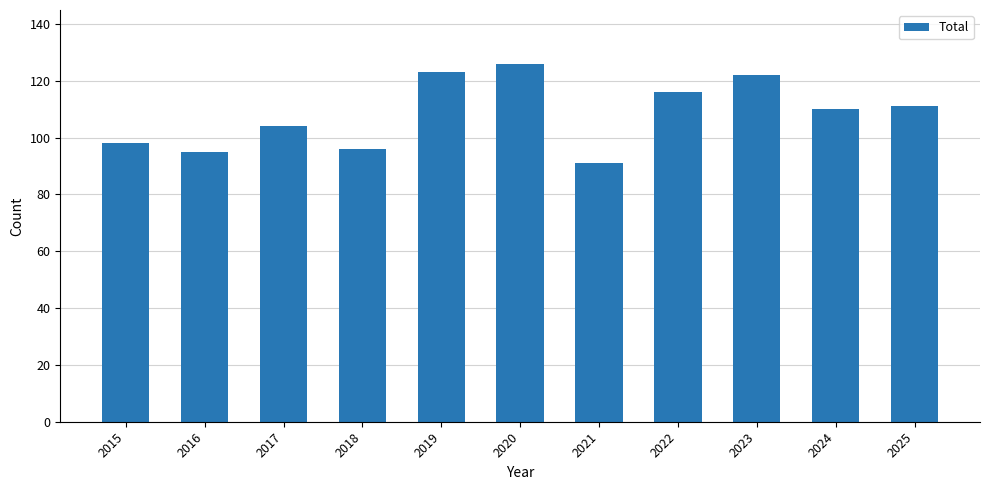

Approximately how many times larger is the value at 2022 compared to 2018?

1.2